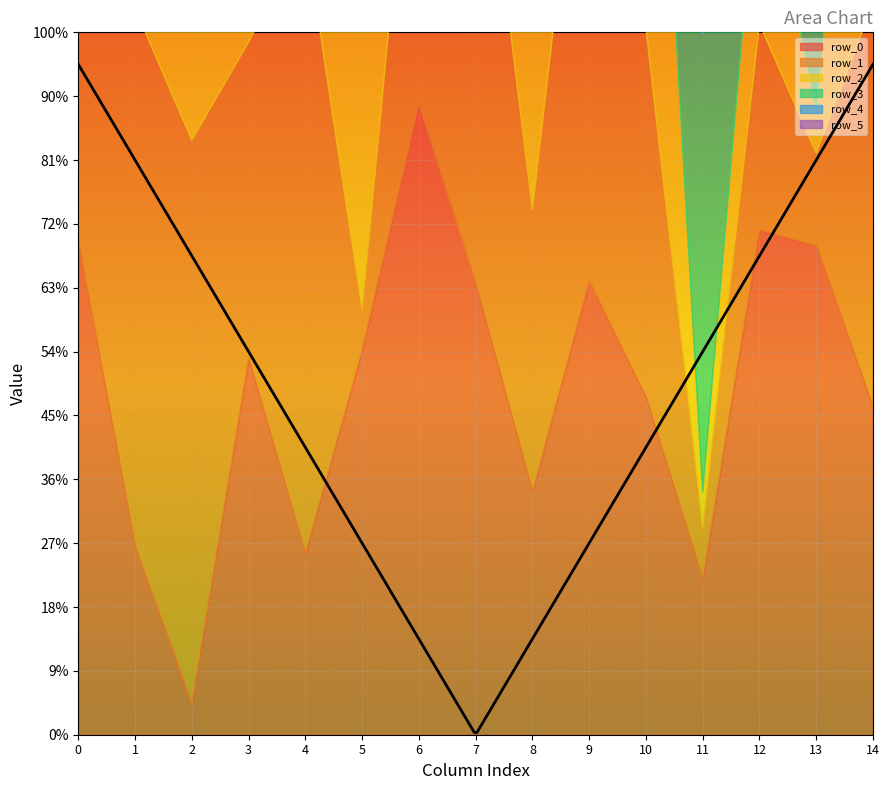

Which series has the largest total across all categories?

row_1